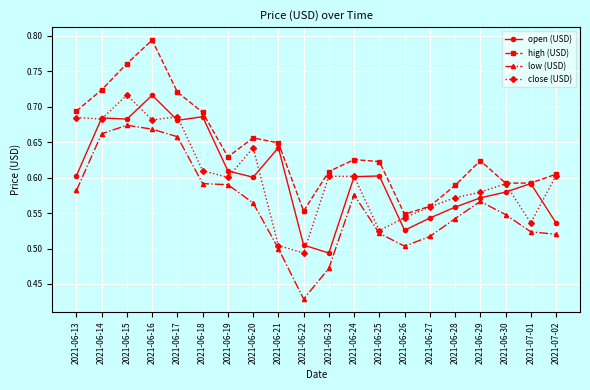

How many high (USD) values are between 0 and 1?

20